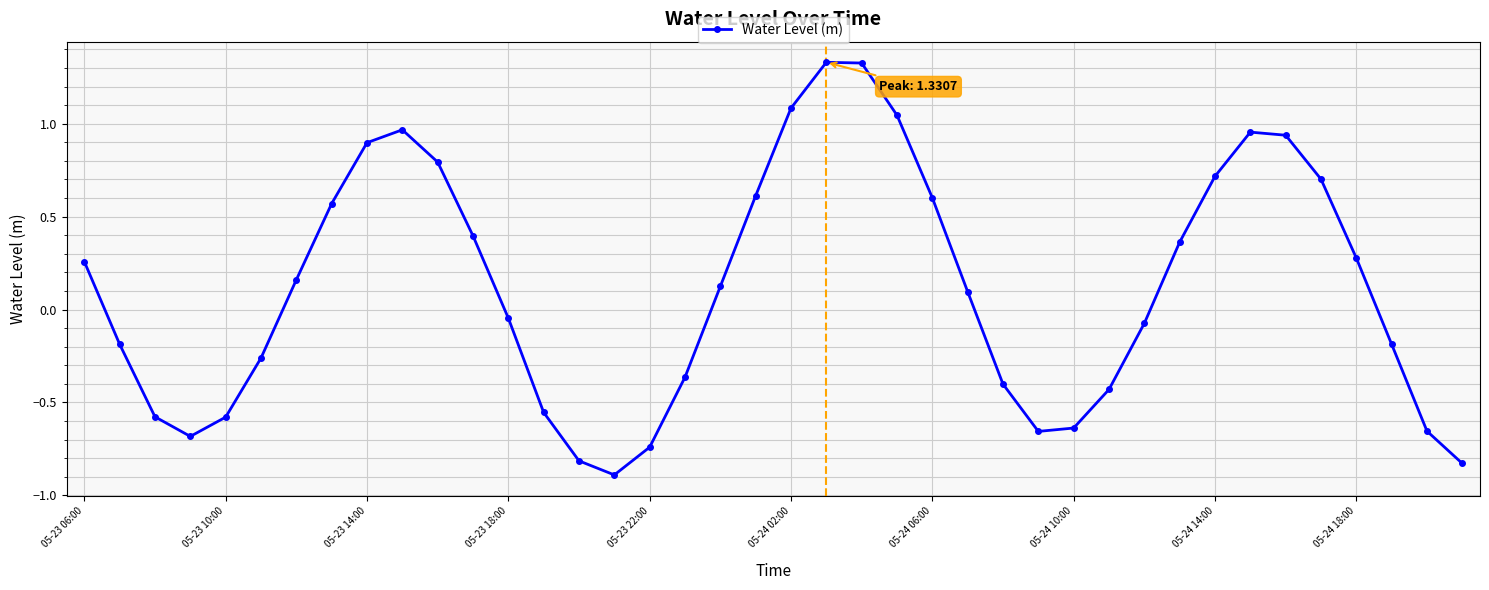

What is the sum of all values?

4.6